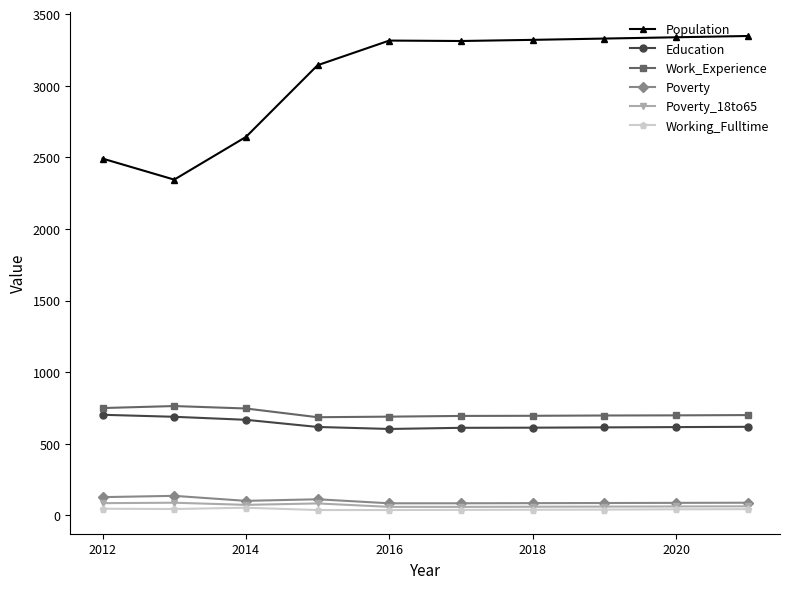

Which series has the largest total across all categories?

Population